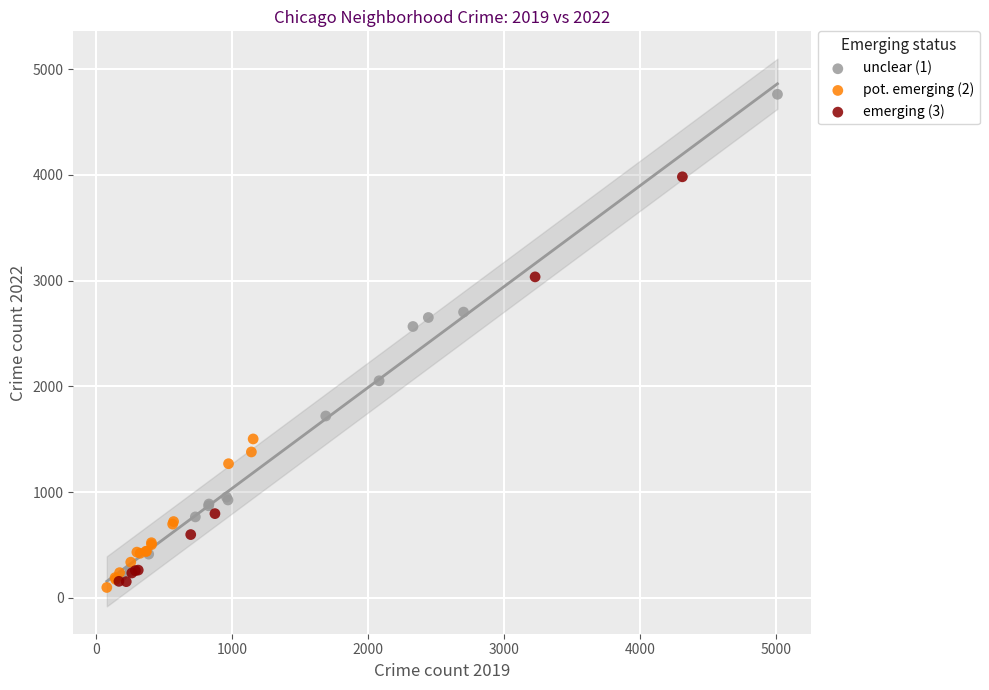

What are all the series names shown in the legend?

unclear (1), pot. emerging (2), emerging (3)